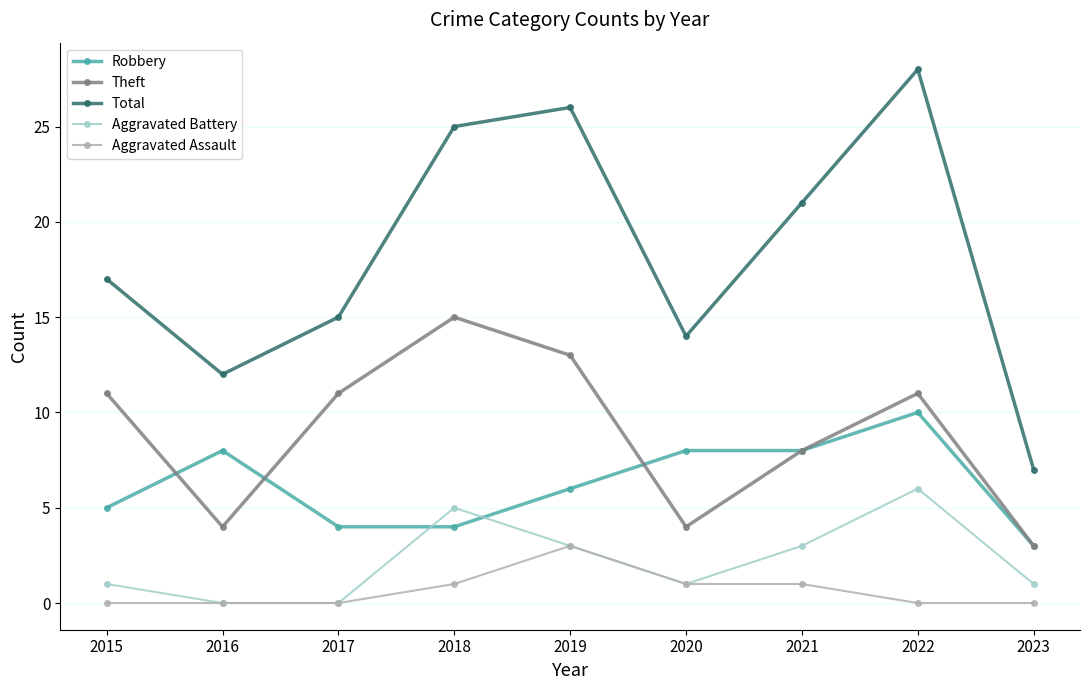

Is it true that Total equals 12 at 2023?

False